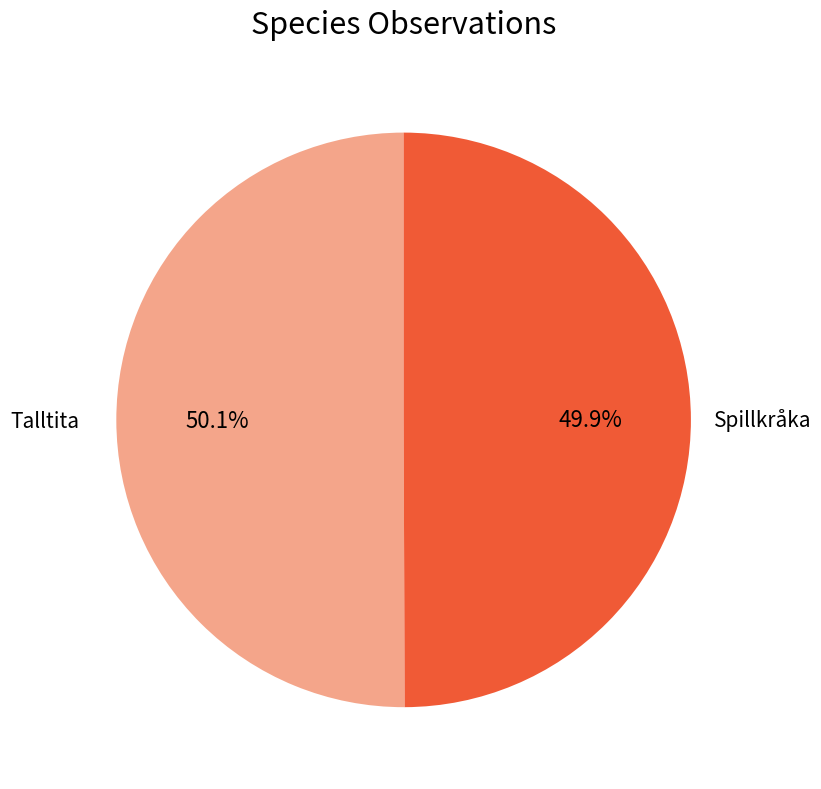

Is there any slice that represents more than half of the pie?

Yes